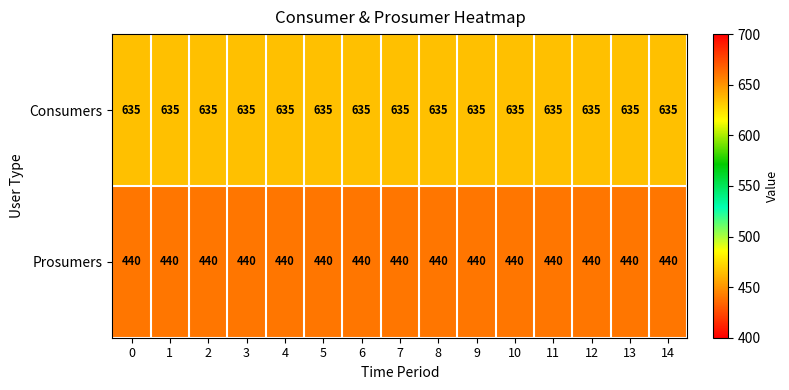

List the series in order of their peak value, lowest first.

Prosumers, Consumers